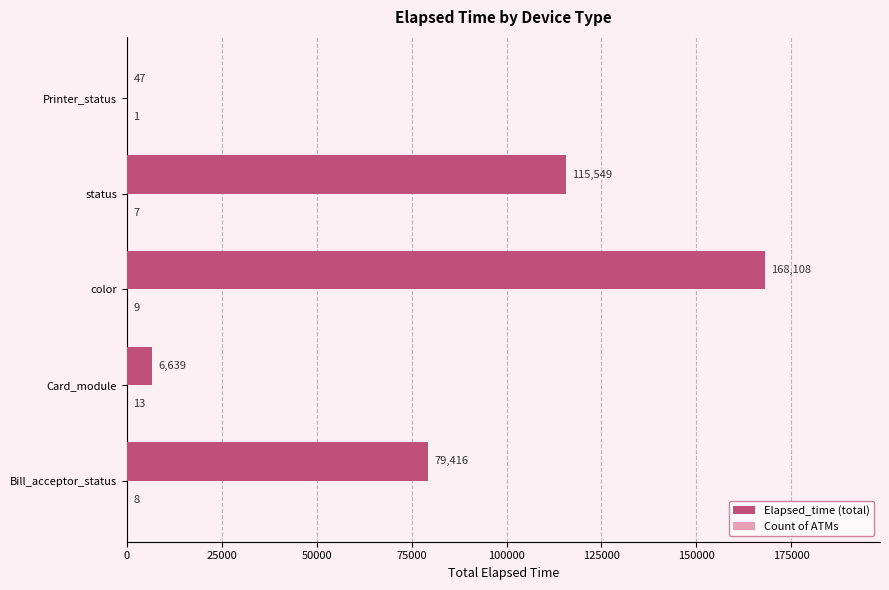

The Elapsed_time (total) series shows 72647 at status. True or false?

False